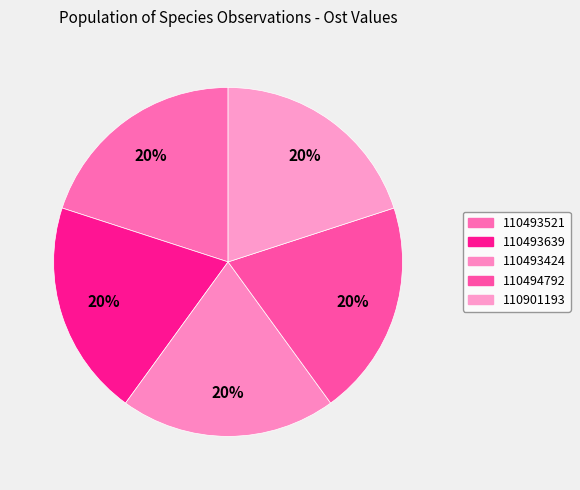

Count the number of slices in the pie.

5